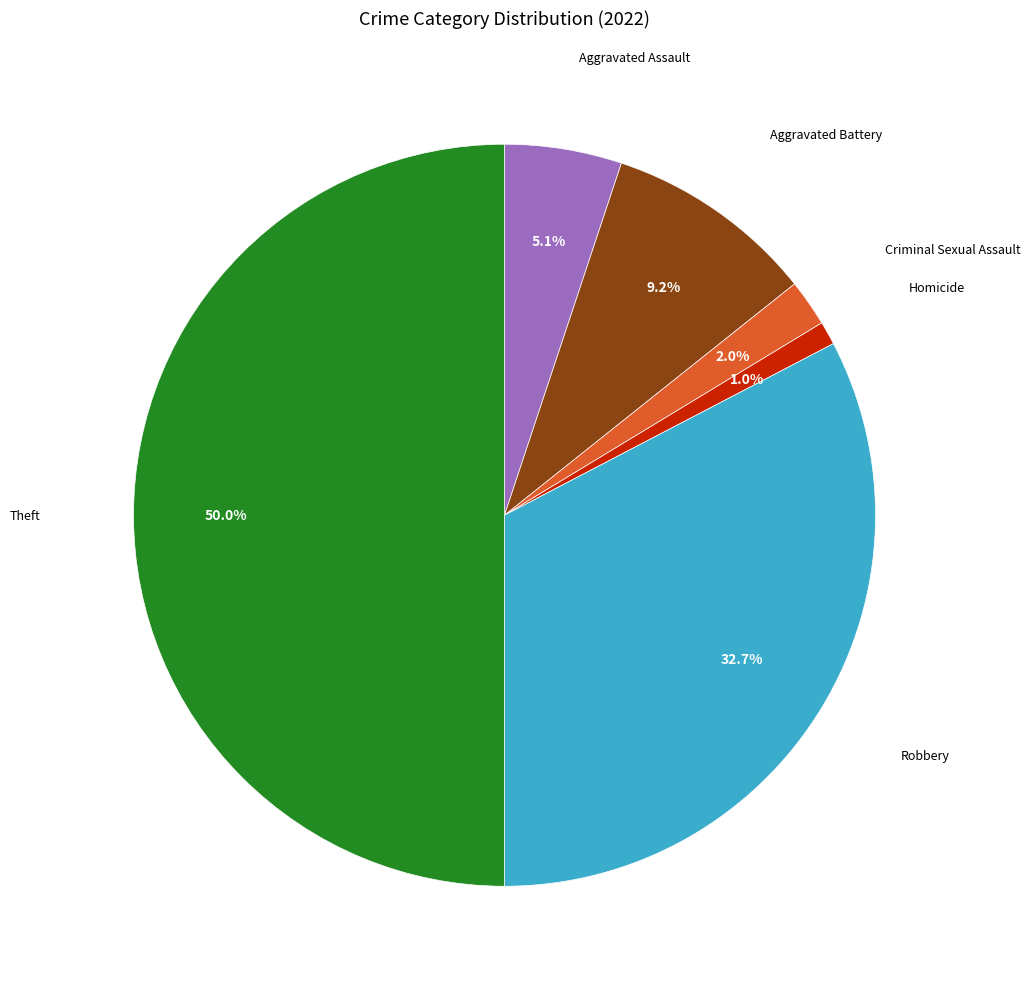

Does Homicide represent more than half of the total?

No